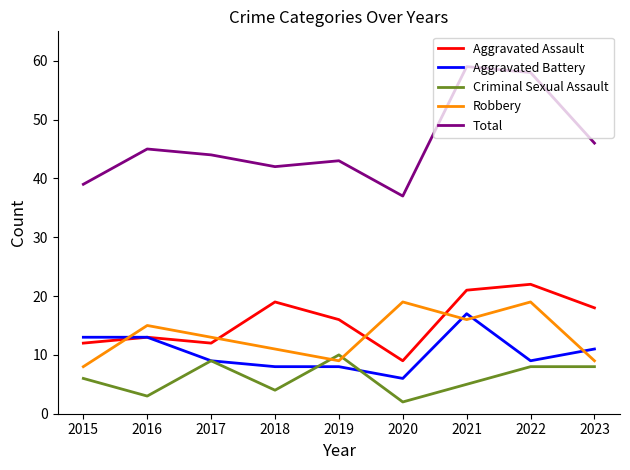

What is the smallest value displayed?

2